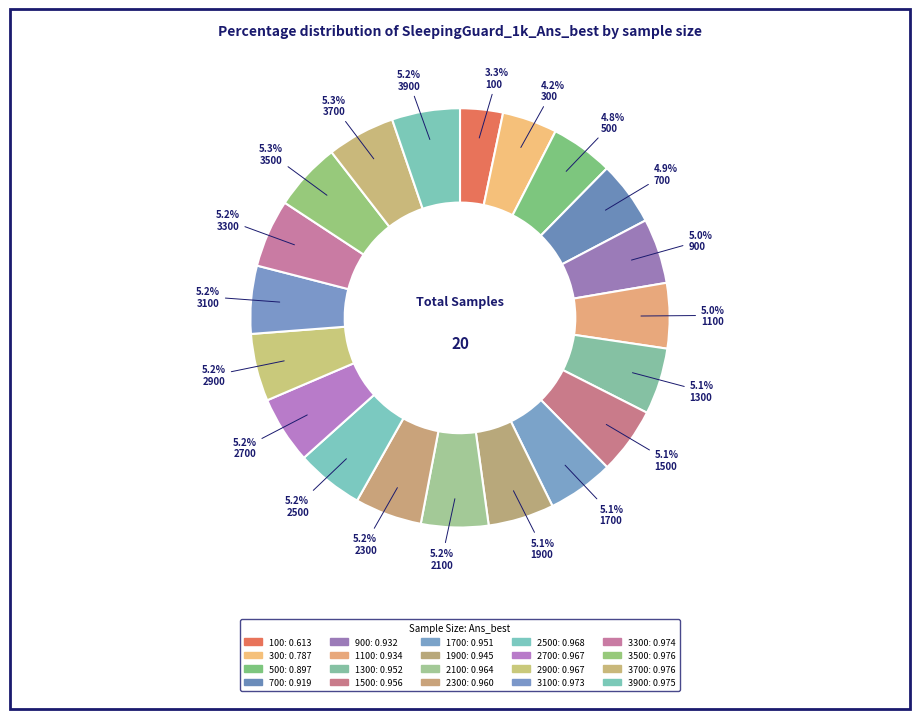

How many slices are in this pie chart?

20